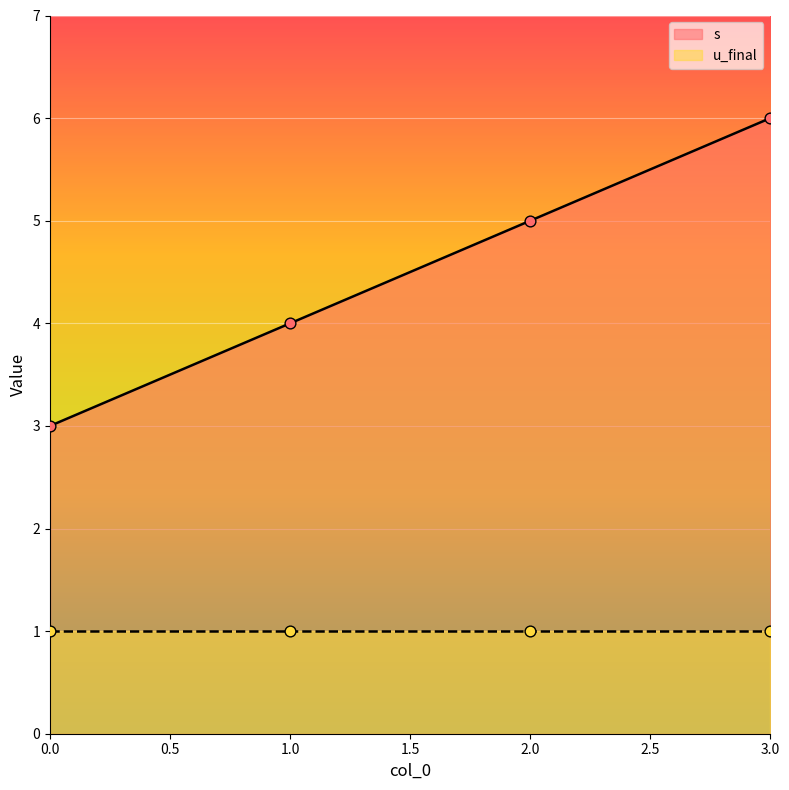

Which has a higher value, 1 or 3?

3